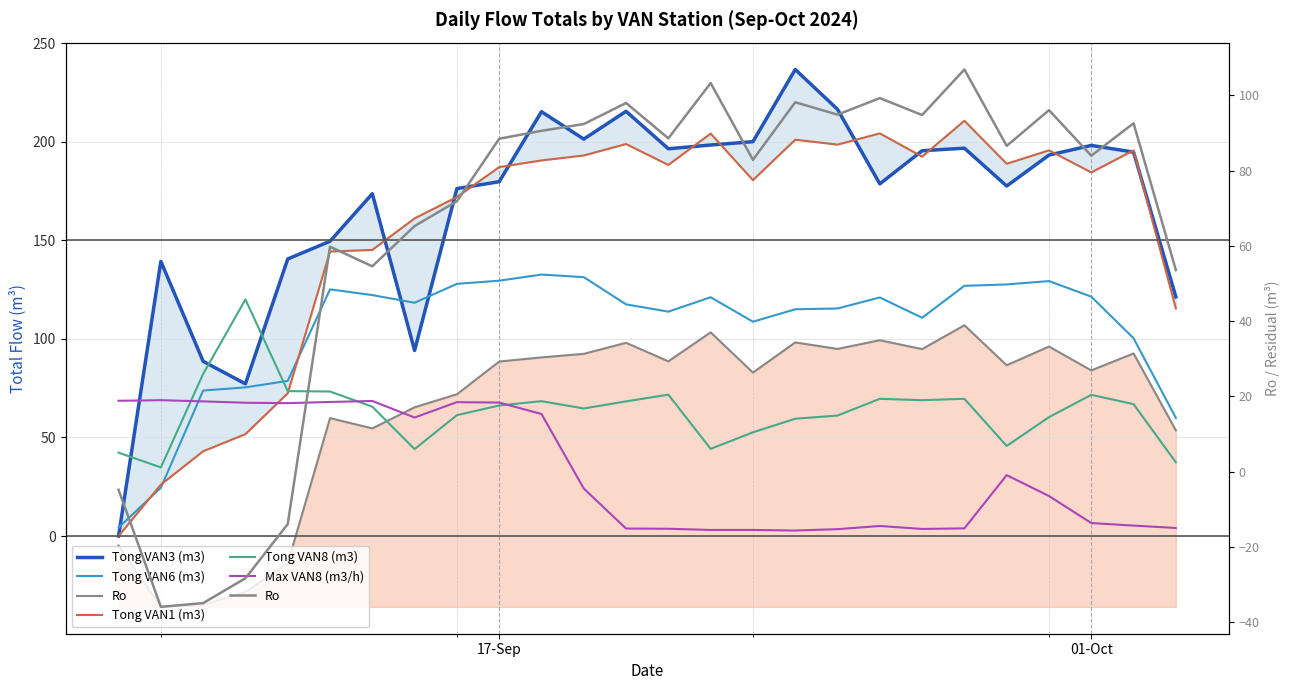

What is the difference between the maximum and minimum values in the Tong VAN1 (m3) series?

210.6